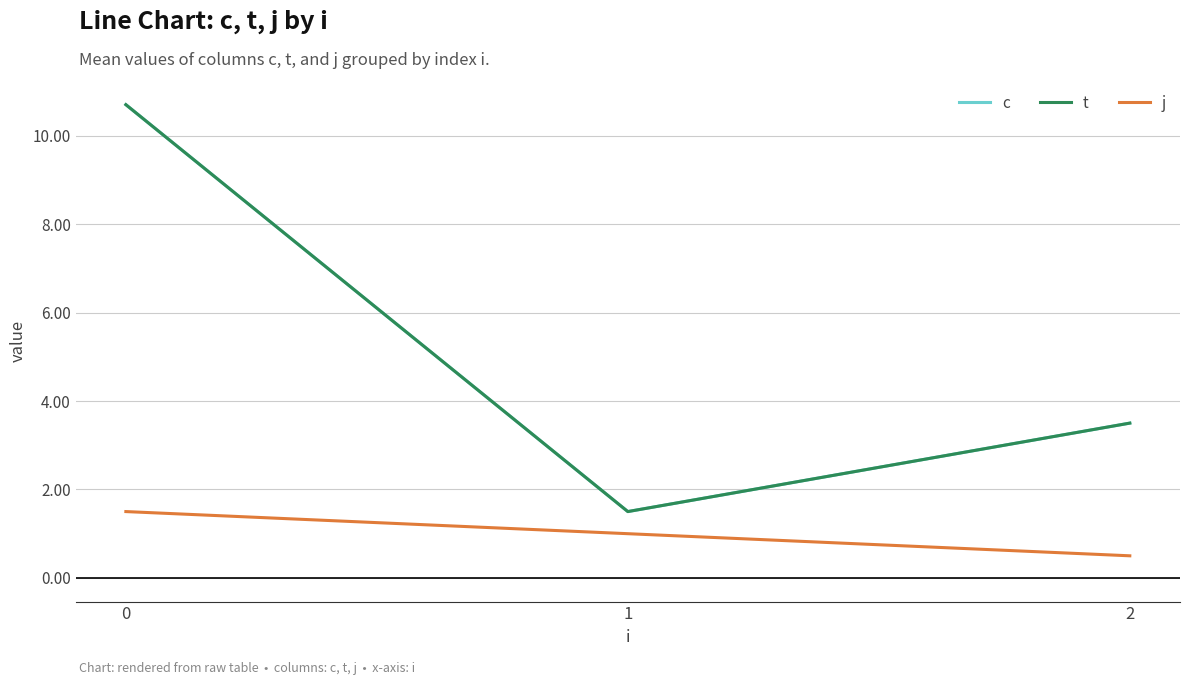

What is the difference between the maximum and minimum values in the t series?

9.2